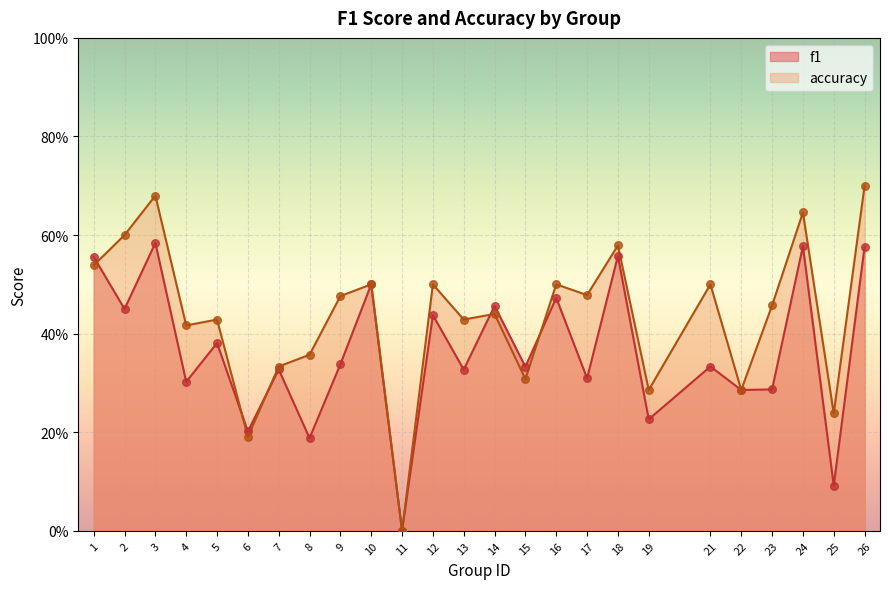

What is the total value across all series at 23?

0.7